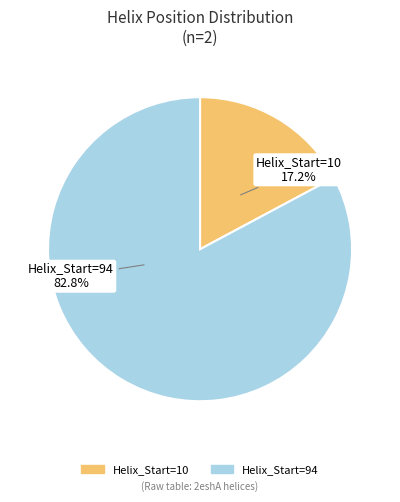

Does any single category account for the majority?

Yes